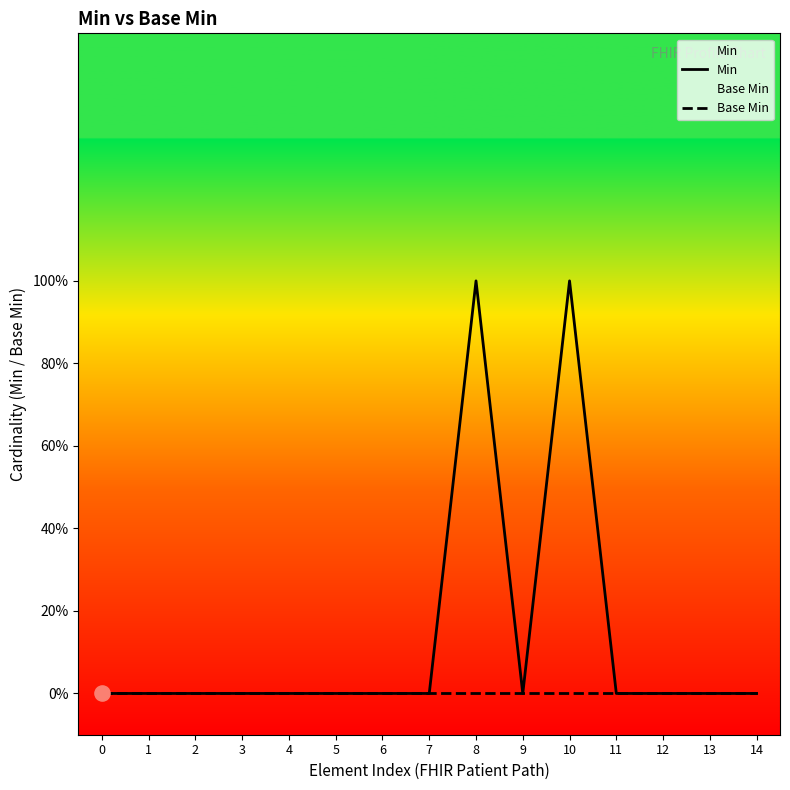

What are all the series names shown in the legend?

Min, Base Min